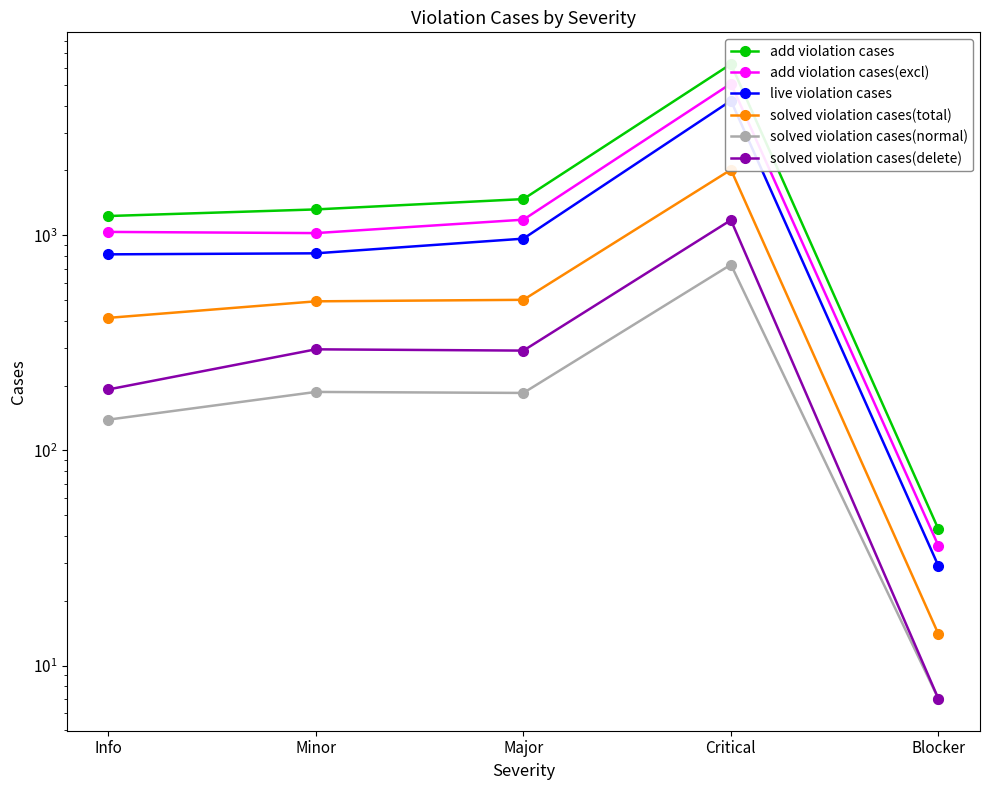

True or false: solved violation cases(normal) has a value of 232 at Info.

False